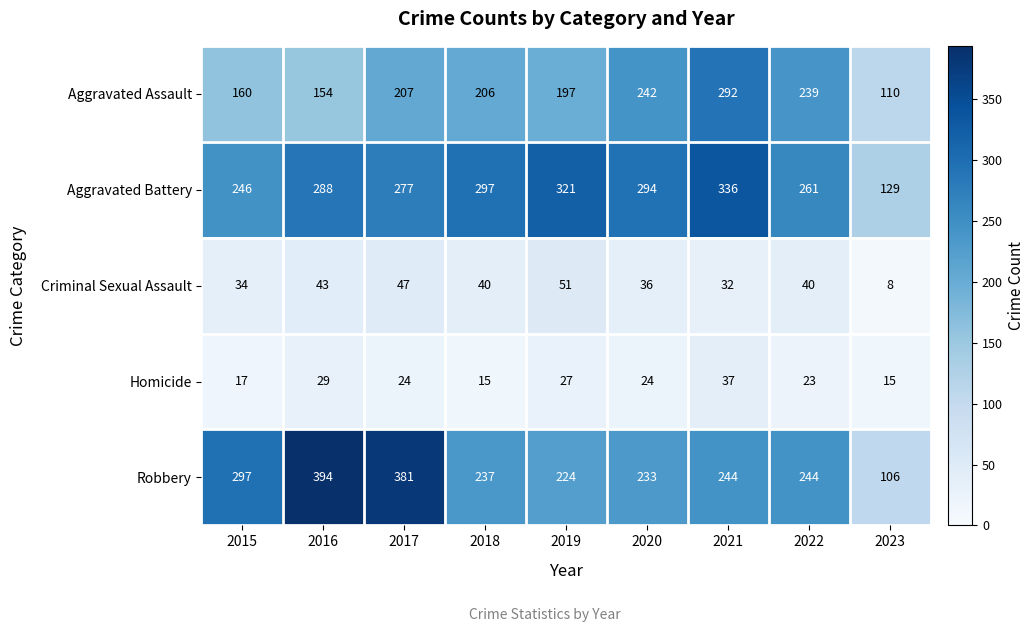

What is the maximum value for Robbery?

394